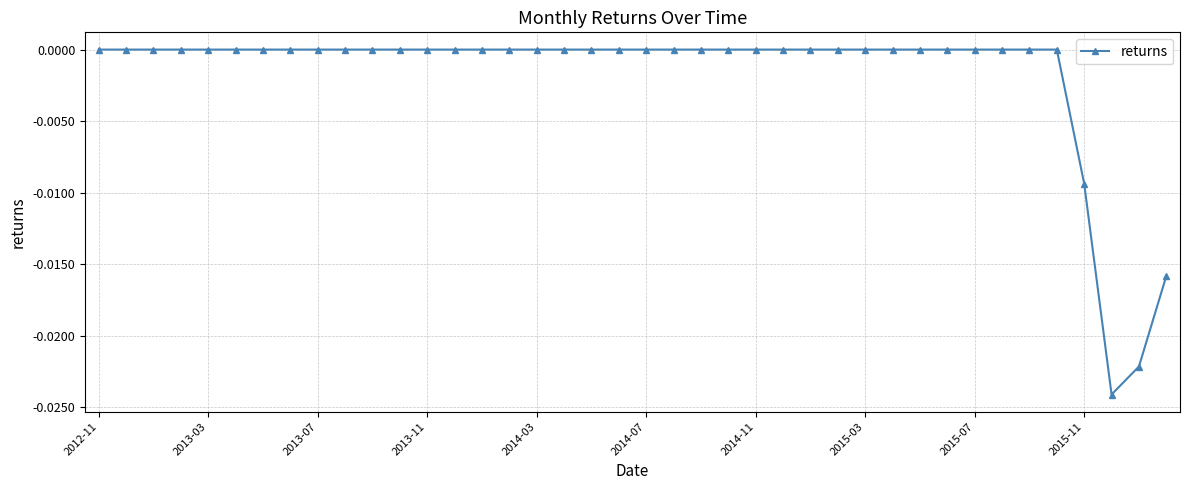

True or false: there are more than 2 points higher than both neighbors.

False